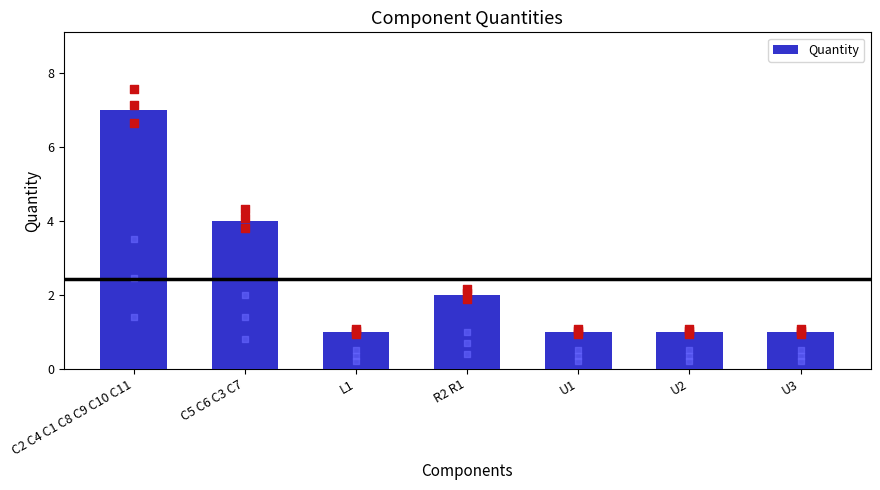

Between L1 and U3, which is larger?

L1